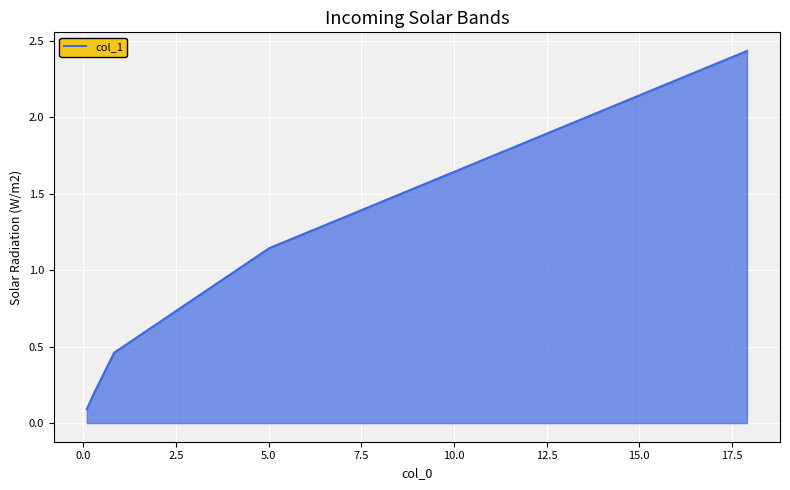

True or false: the data has more than 0 interior local peaks.

False